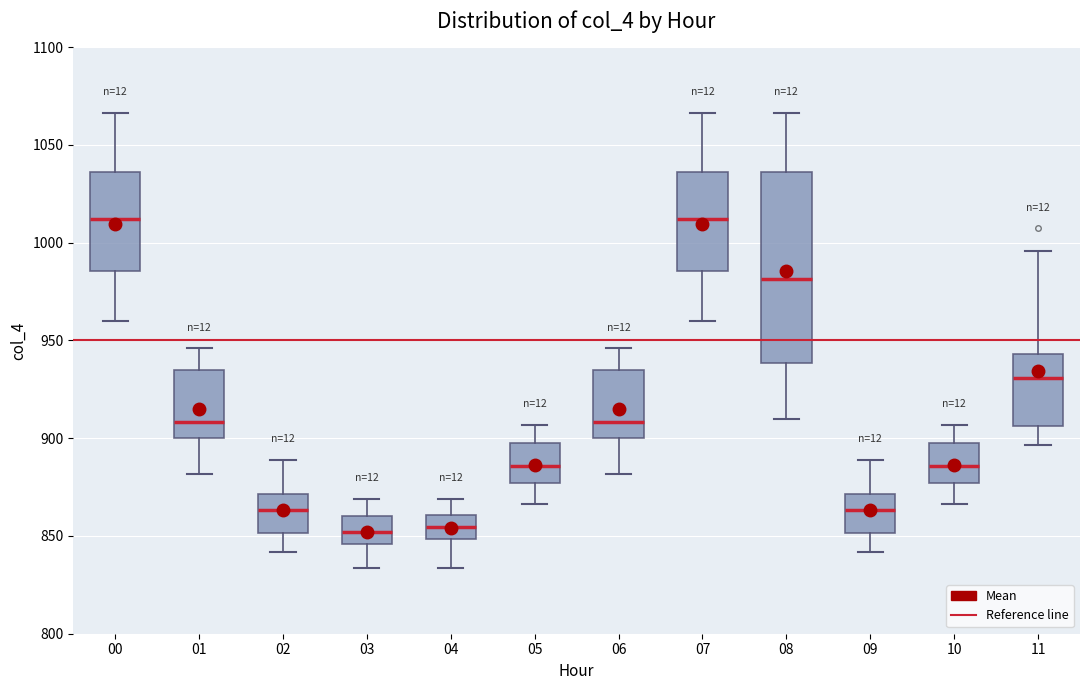

Reading left to right, transcribe this box plot: for each box, give where its median line is, the range the box spans, and where its two whiskers end, as read against the y-axis. The values are not printed on the chart, so give them approximately, as read against the axis.

00: median 1010, box 985 to 1035, whiskers 960 to 1065
01: median 910, box 900 to 935, whiskers 880 to 945
02: median 865, box 850 to 870, whiskers 840 to 890
03: median 850, box 845 to 860, whiskers 835 to 870
04: median 855, box 850 to 860, whiskers 835 to 870
05: median 885, box 875 to 900, whiskers 865 to 905
06: median 910, box 900 to 935, whiskers 880 to 945
07: median 1010, box 985 to 1035, whiskers 960 to 1065
08: median 980, box 940 to 1035, whiskers 910 to 1065
09: median 865, box 850 to 870, whiskers 840 to 890
10: median 885, box 875 to 900, whiskers 865 to 905
11: median 930, box 905 to 945, whiskers 895 to 995